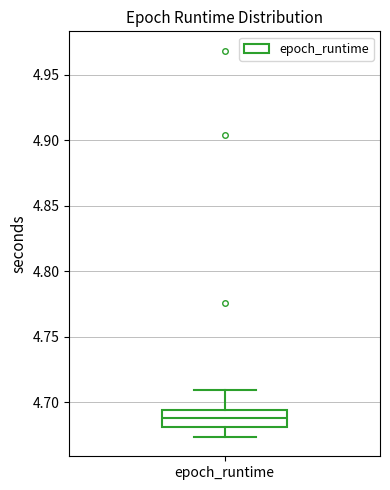

Read this box plot against the y-axis: the position of the median line, the range covered by the box, and the ends of both whiskers. The values are not printed on the chart, so give them approximately, as read against the axis.

median 4.690, box 4.680 to 4.695, whiskers 4.675 to 4.710